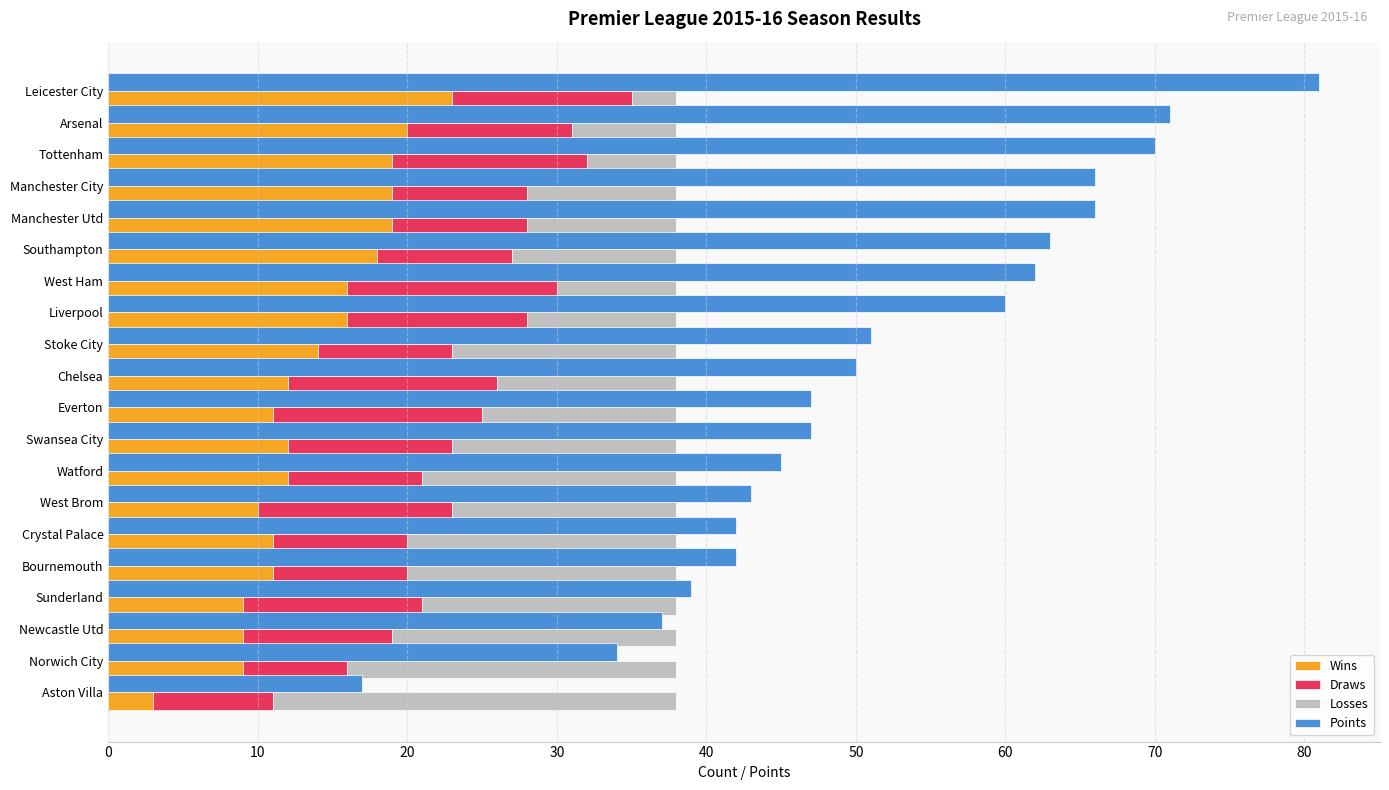

What is the sum of all Losses values?

273